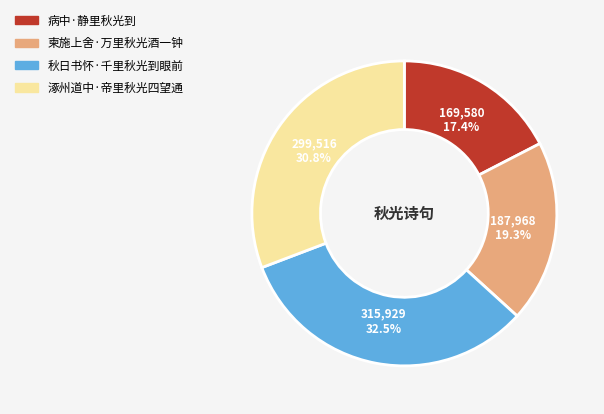

Do 病中·静里秋光到 and 柬施上舍·万里秋光酒一钟 together represent more than half of the pie?

No